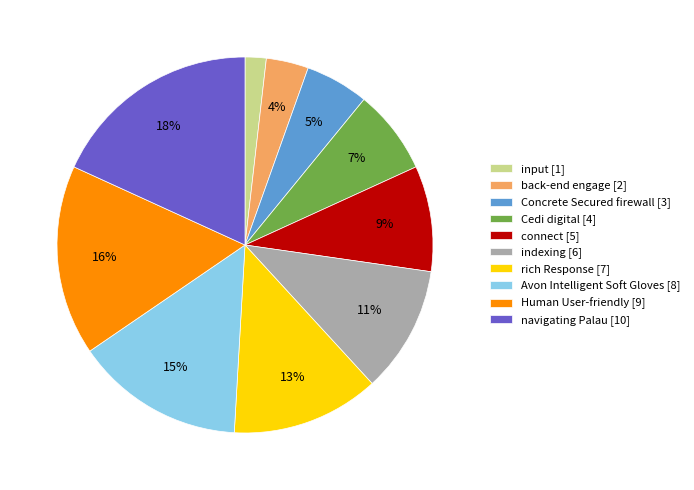

Combined, do indexing [6] and input [1] account for over 50%?

No